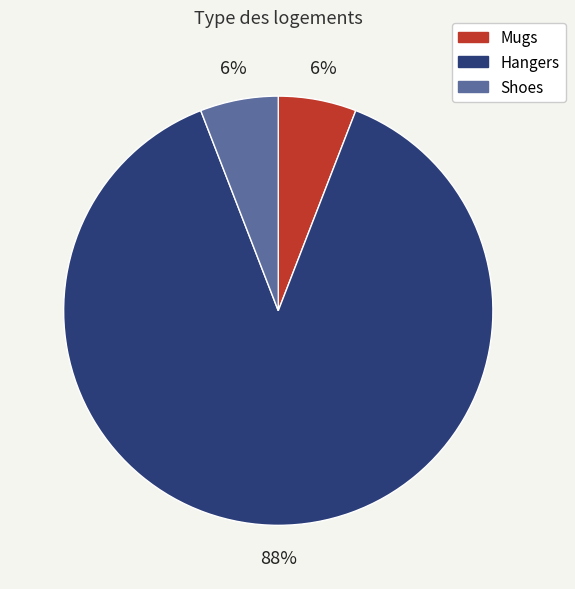

How many slices are in this pie chart?

3